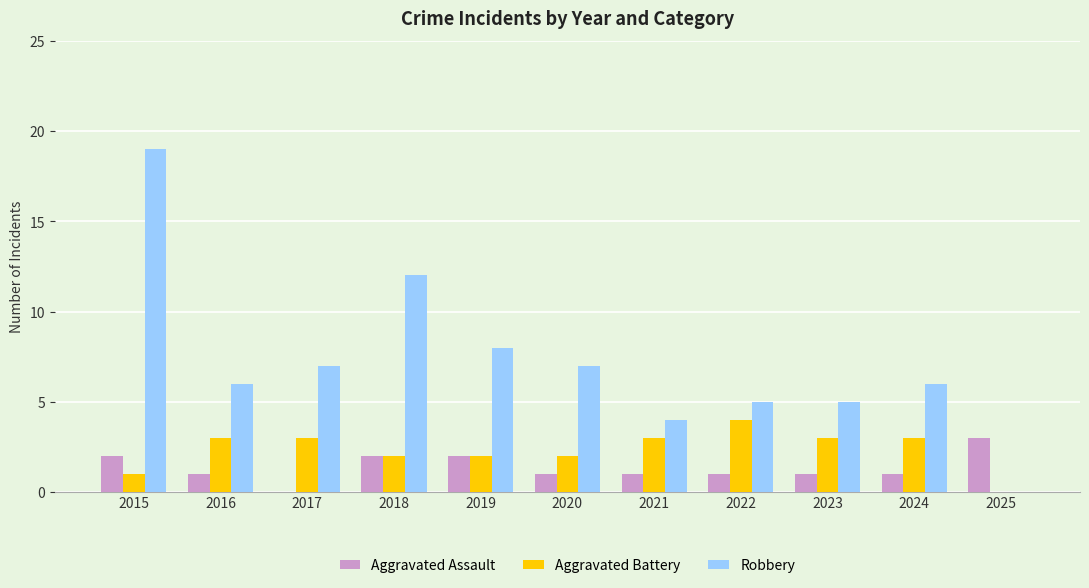

Which series has the largest total across all categories?

Robbery